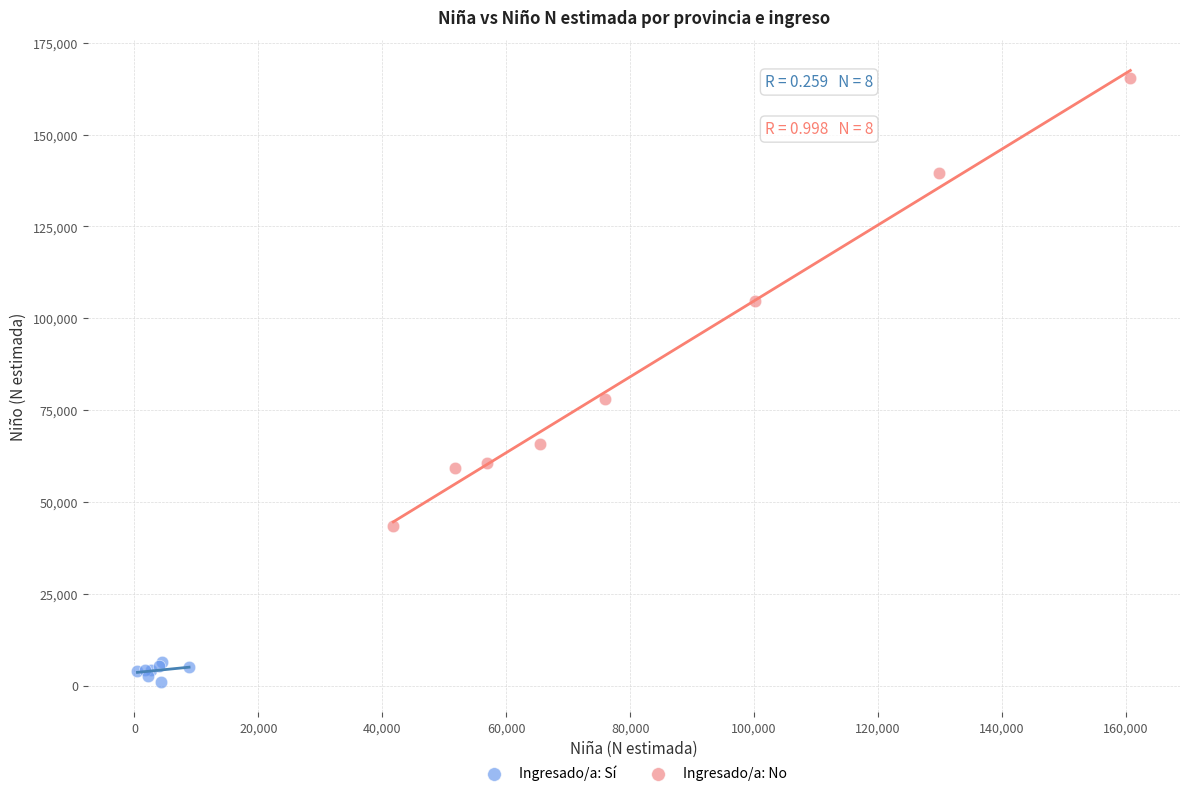

Which series has the largest Y range (max minus min)?

Ingresado/a: No